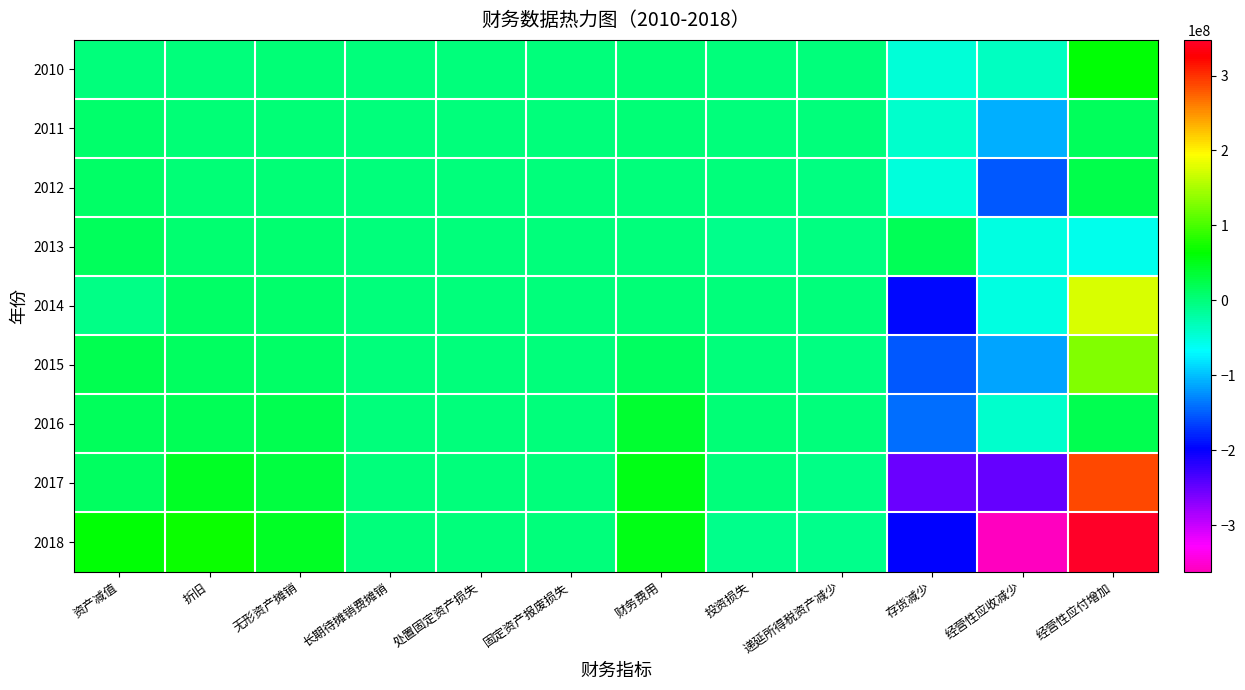

Rank the series at 经营性应付增加 from lowest to highest value.

2013, 2011, 2016, 2012, 2010, 2015, 2014, 2017, 2018